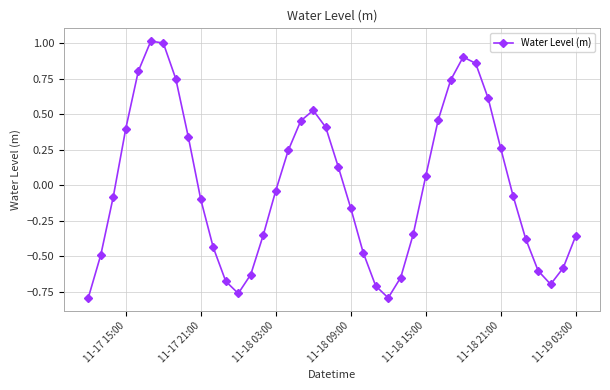

True or false: the data has more than 2 interior local peaks.

True